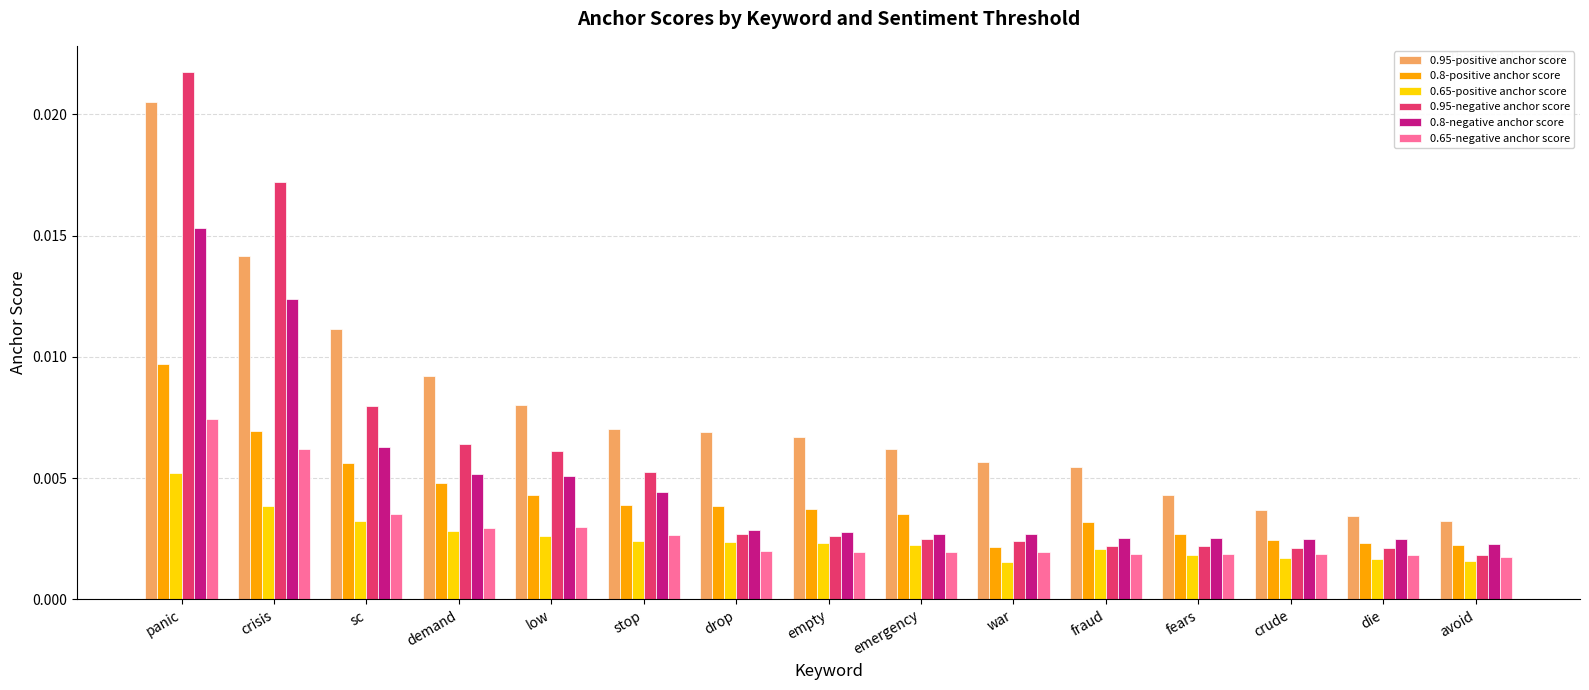

Rank the series by their maximum value, from lowest to highest.

0.65-positive anchor score, 0.65-negative anchor score, 0.8-positive anchor score, 0.8-negative anchor score, 0.95-positive anchor score, 0.95-negative anchor score